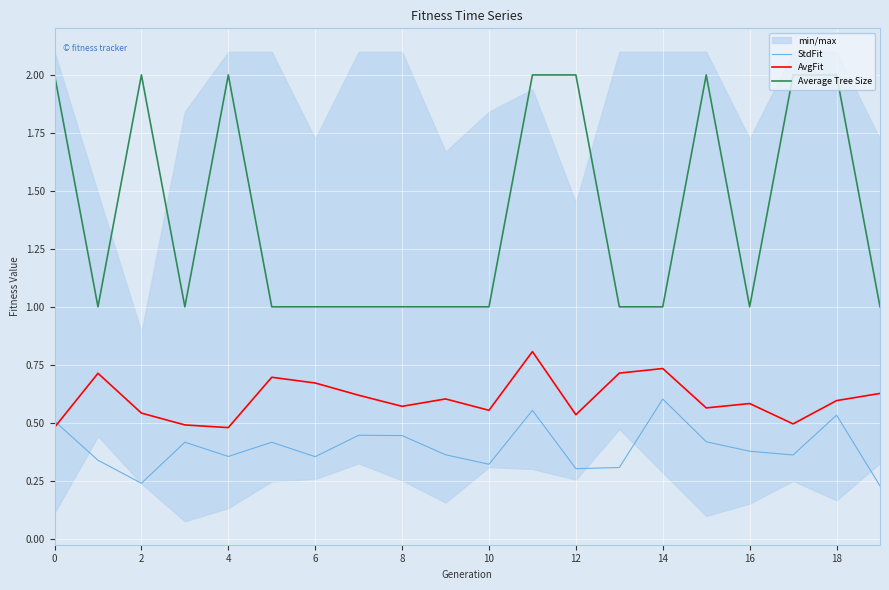

How many categories are shown in the chart?

20